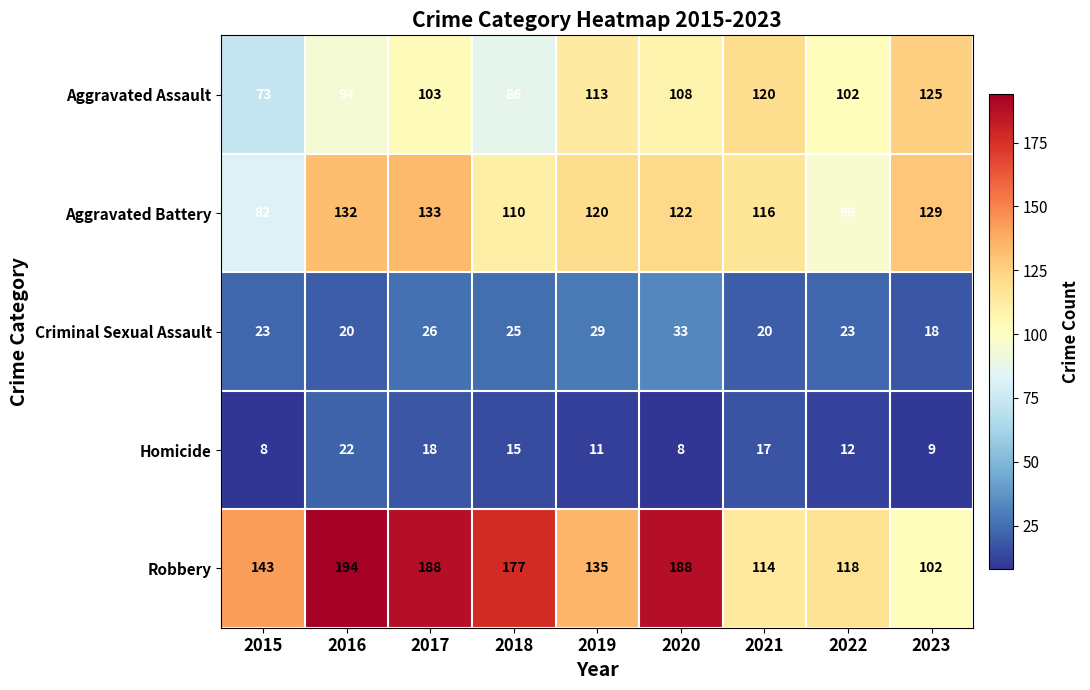

What is the difference between the highest and lowest values at 2016?

174